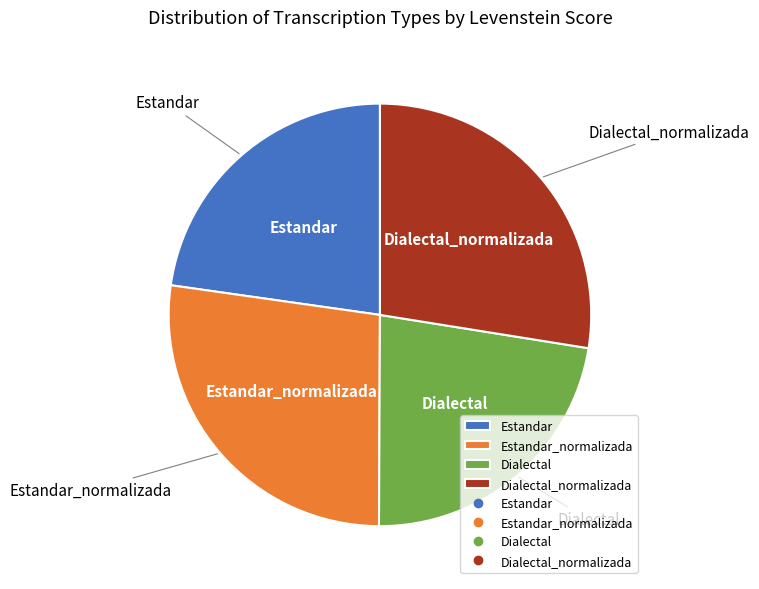

Is it true that Estandar is 30% of the pie?

False